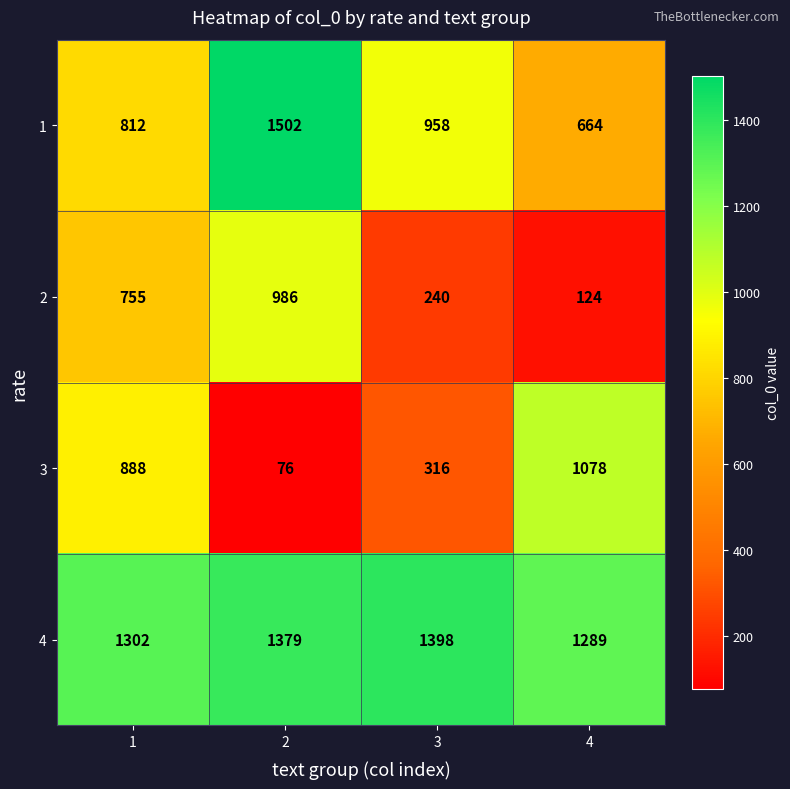

Which series changed the most between 1 and 4?

2